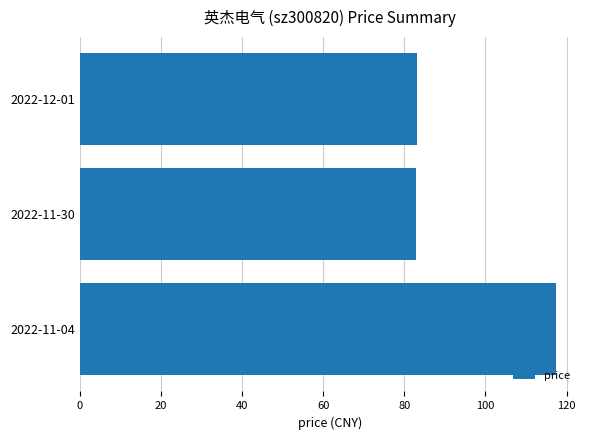

What is the average value?

94.5